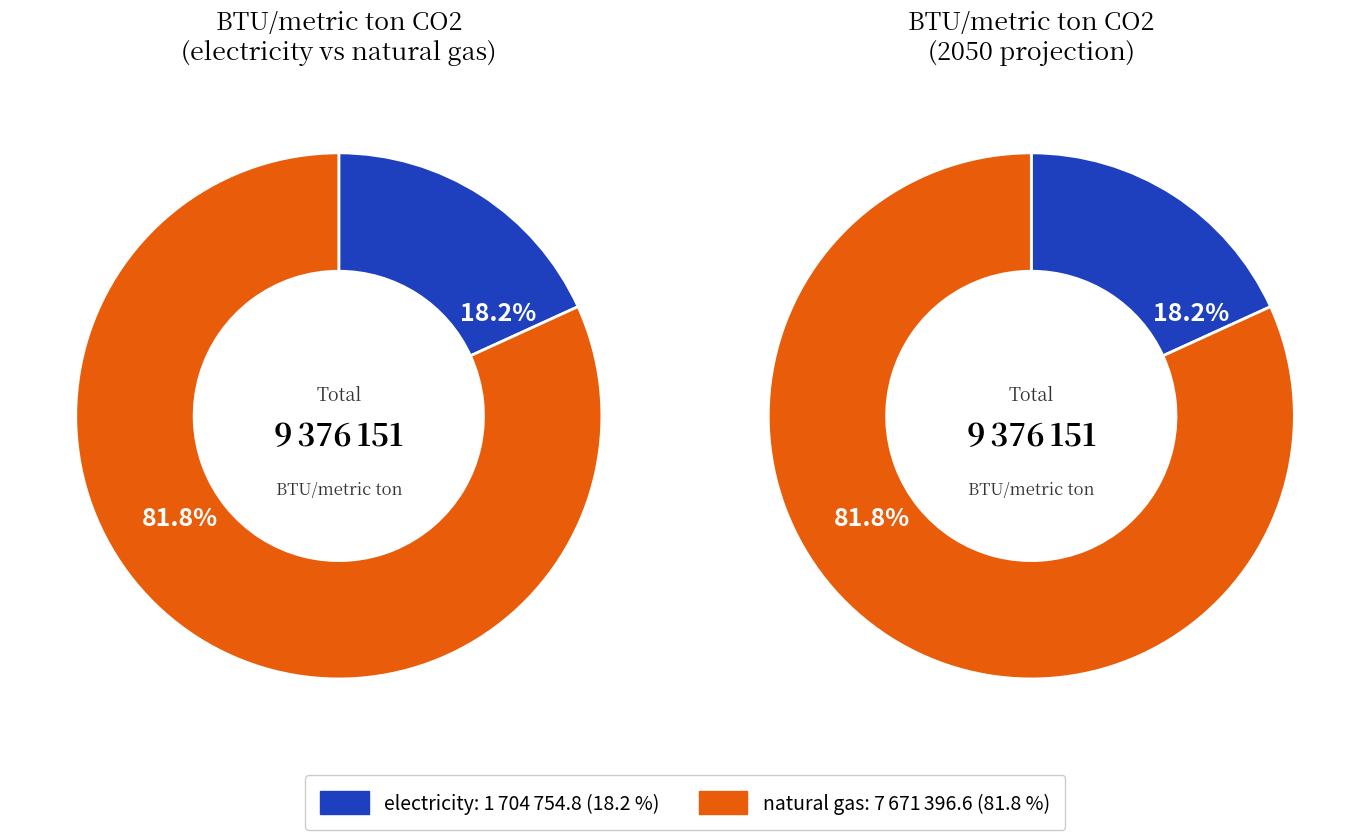

What is the largest slice in the pie chart?

natural gas